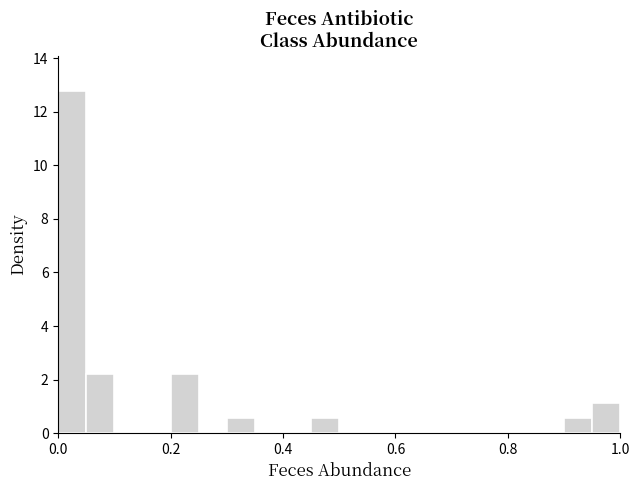

Read against the x-axis, roughly where is the centre of the tallest bar?

0.02